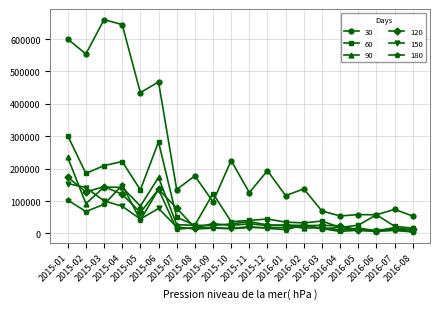

At how many categories does at least one series exceed 160415?

9